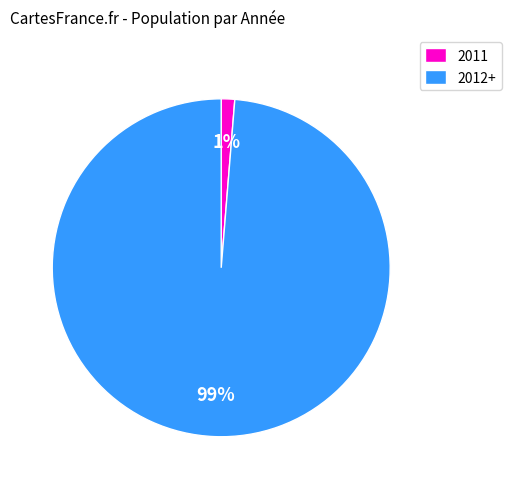

Combined, do 2012+ and 2011 account for over 50%?

Yes